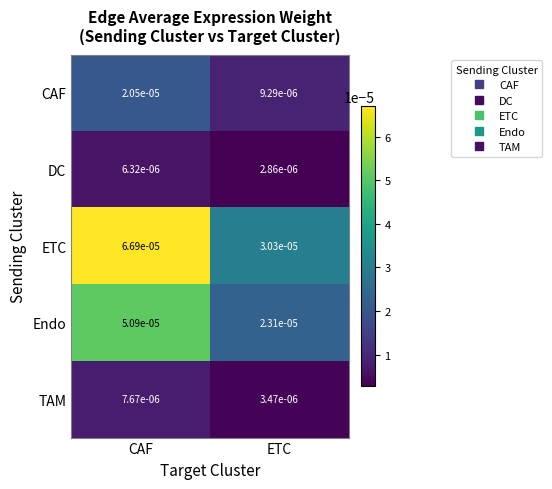

List the series in order of their peak value, highest first.

ETC, Endo, CAF, TAM, DC